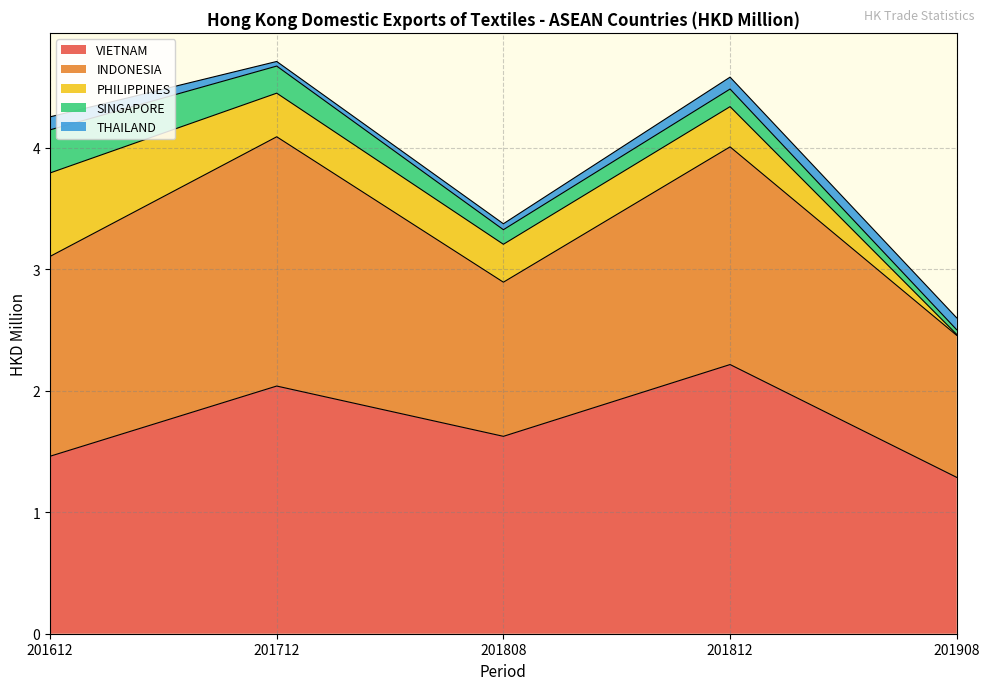

What is the maximum value for THAILAND?

0.1